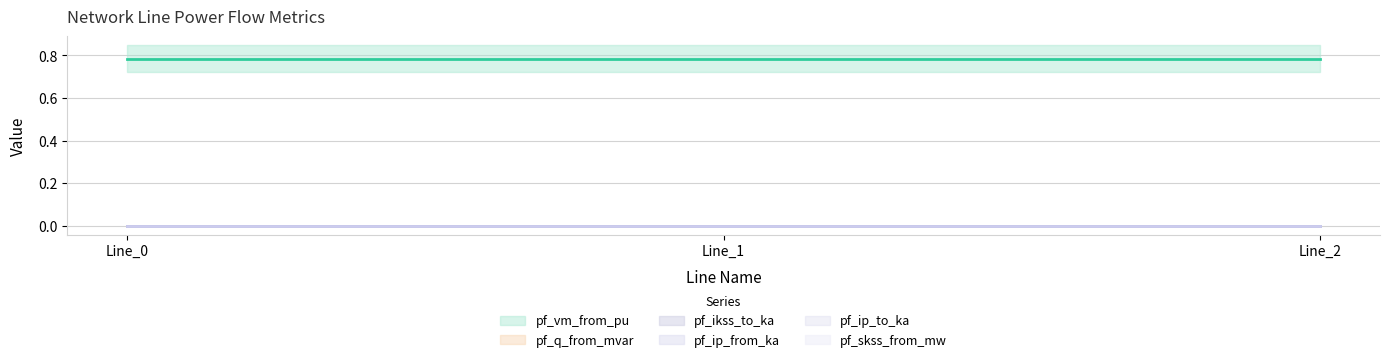

The value of pf_ikss_to_ka at Line_1 is 0.0. True or false?

True